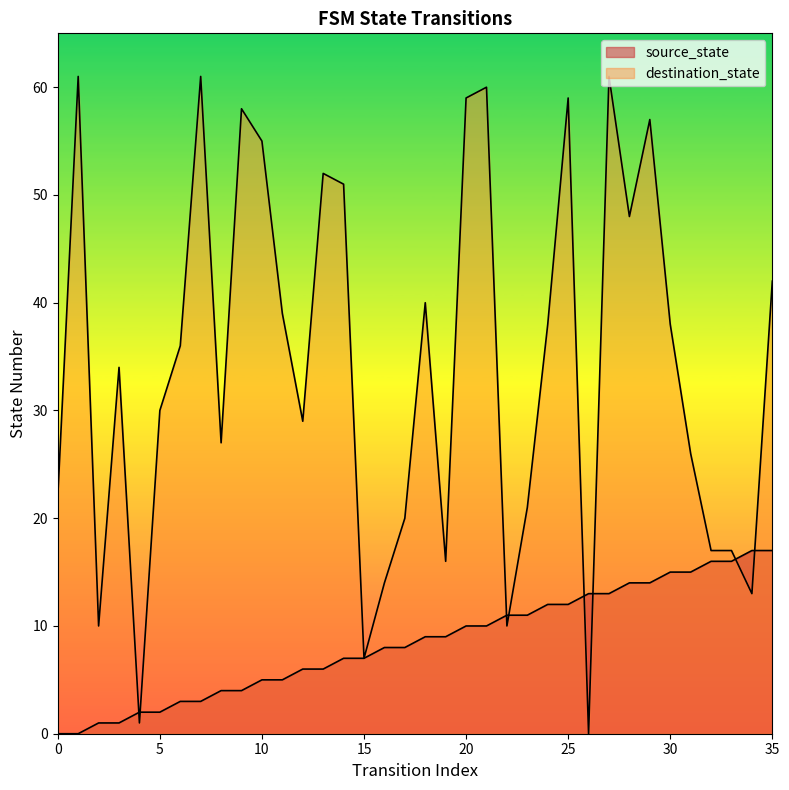

Reading left to right, list all the values displayed in this chart.

source_state: 0=0	1=0	2=1	3=1	4=2	5=2	6=3	7=3	8=4	9=4	10=5	11=5	12=6	13=6	14=7	15=7	16=8	17=8	18=9	19=9	20=10	21=10	22=11	23=11	24=12	25=12	26=13	27=13	28=14	29=14	30=15	31=15	32=16	33=16	34=17	35=17
destination_state: 0=22	1=61	2=10	3=34	4=1	5=30	6=36	7=61	8=27	9=58	10=55	11=39	12=29	13=52	14=51	15=7	16=14	17=20	18=40	19=16	20=59	21=60	22=10	23=21	24=38	25=59	26=0	27=61	28=48	29=57	30=38	31=26	32=17	33=17	34=13	35=42